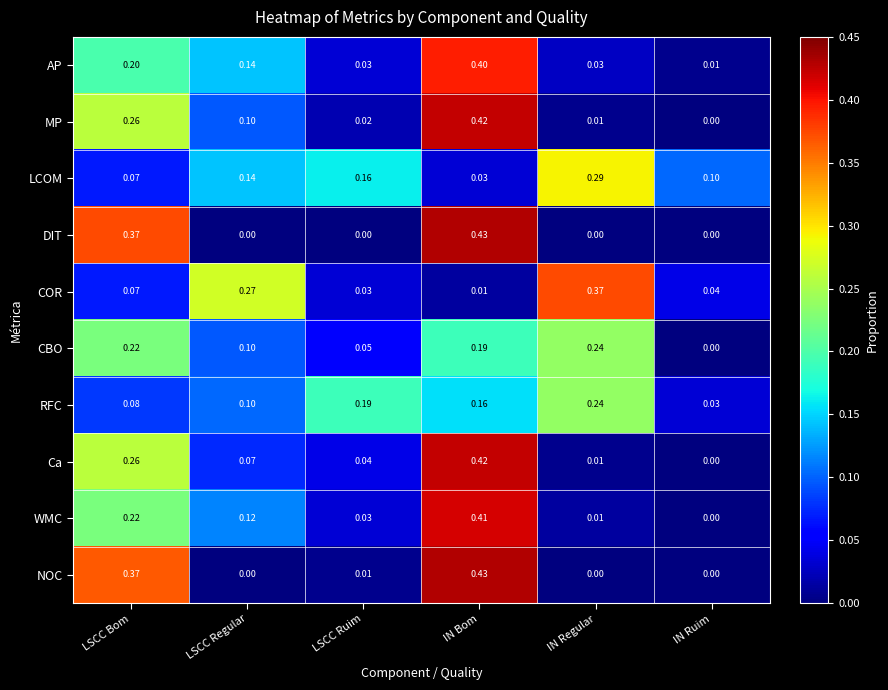

Which category has the highest value across all series?

IN Bom